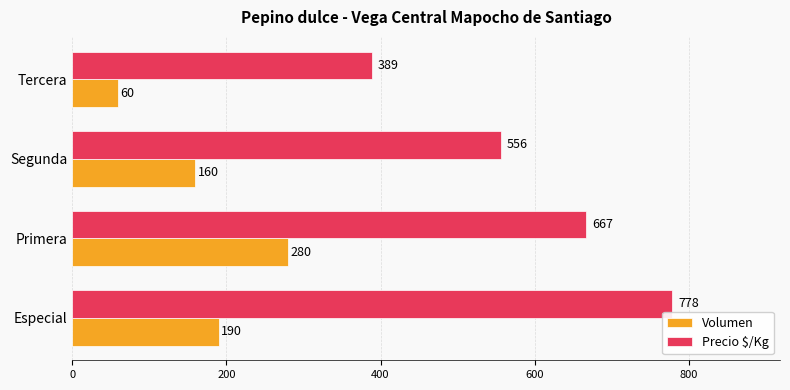

What is the spread (max minus min) of values at Tercera?

329